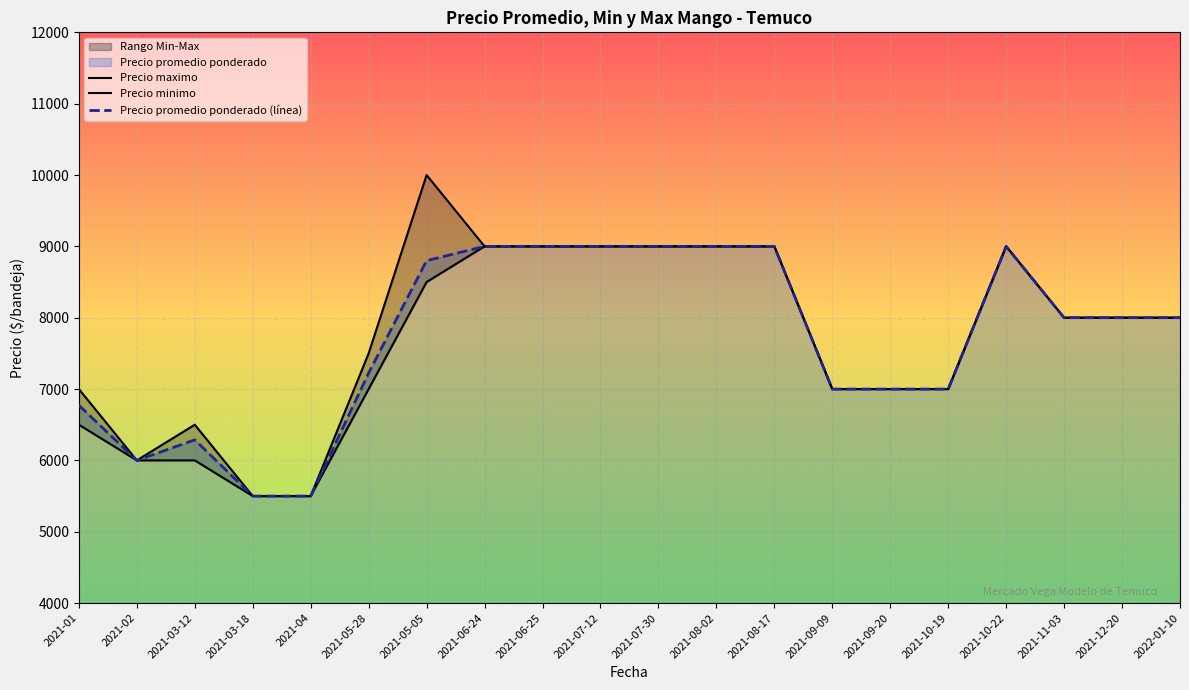

What position from the right is 2021-09-09?

7